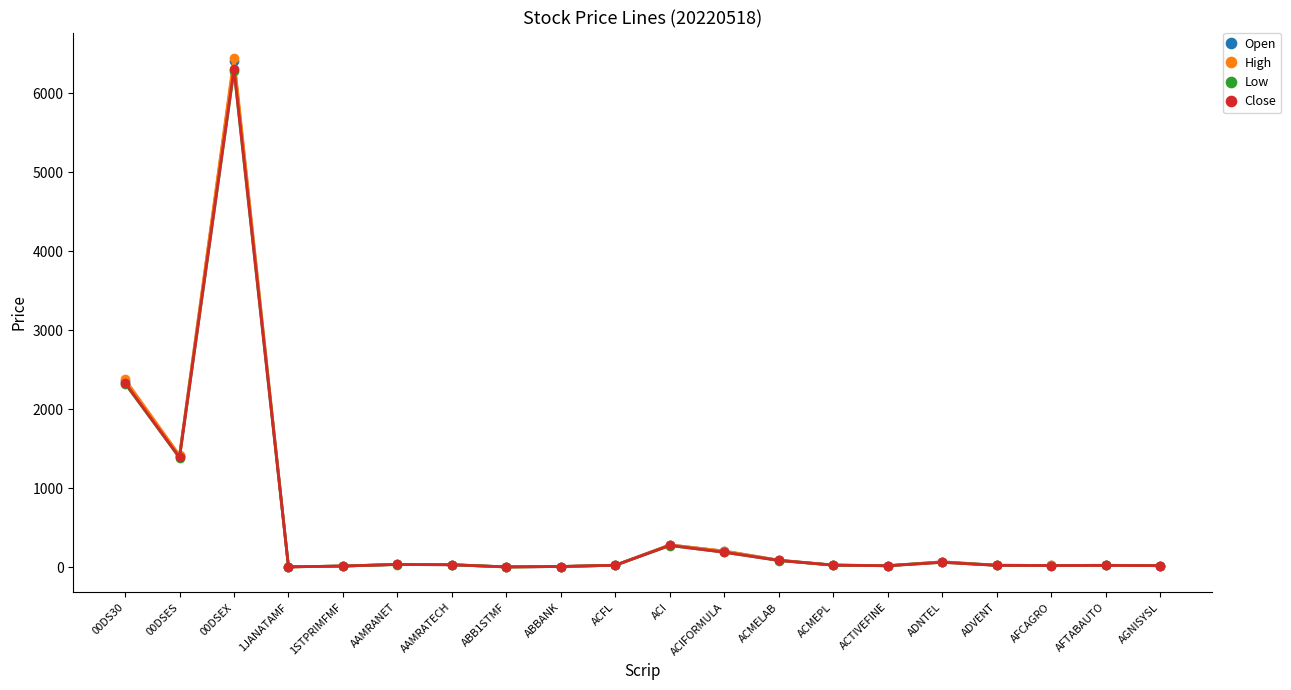

Is it true that Close equals 9101.6 at 00DSEX?

False